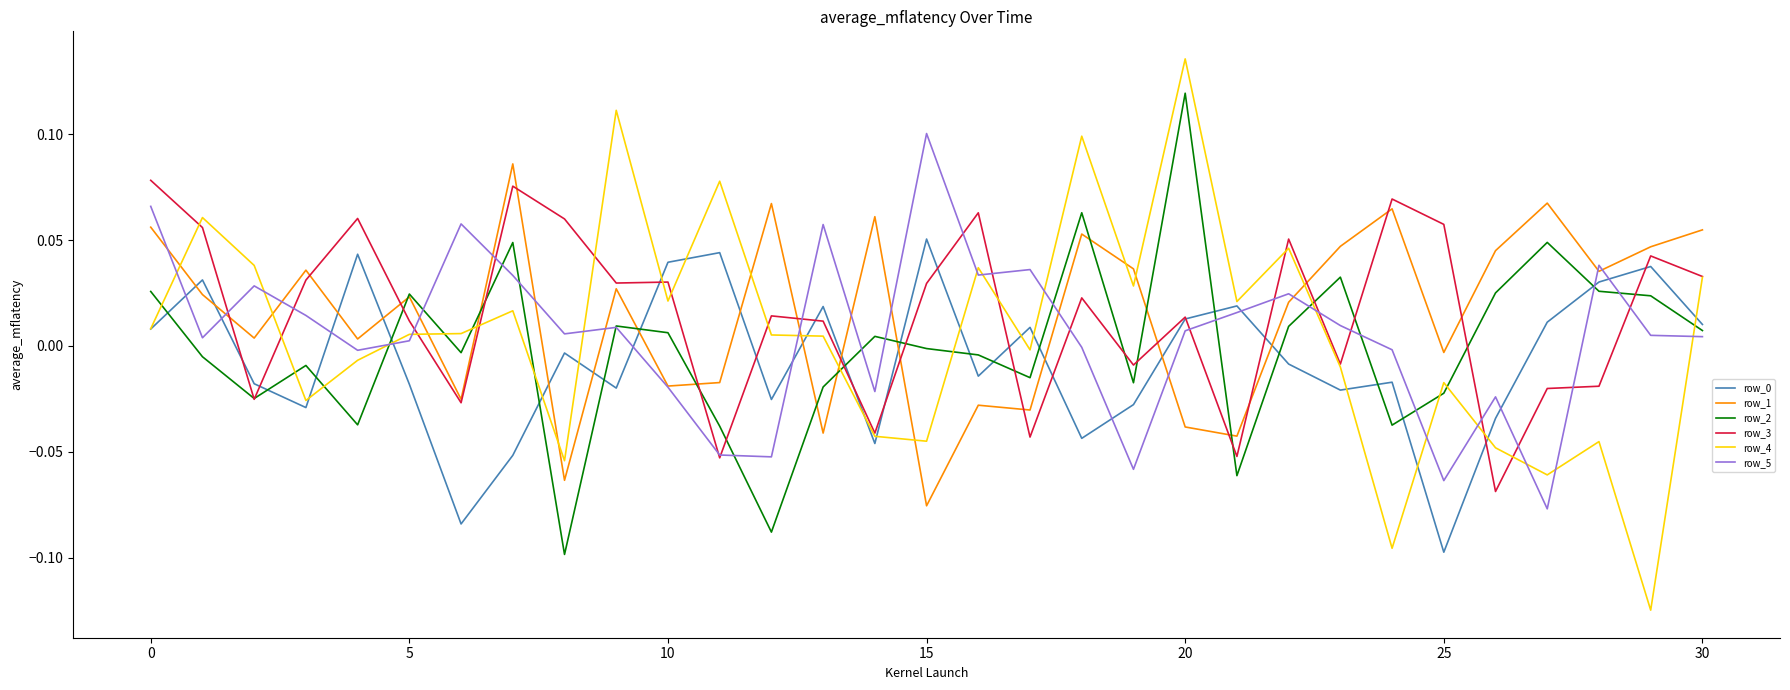

At how many categories does at least one series exceed 0?

31